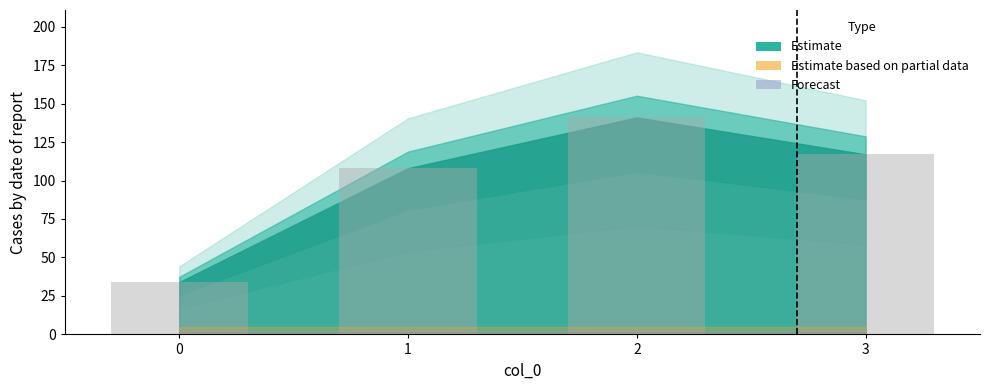

The chart shows a value of 72 at 1. True or false?

False